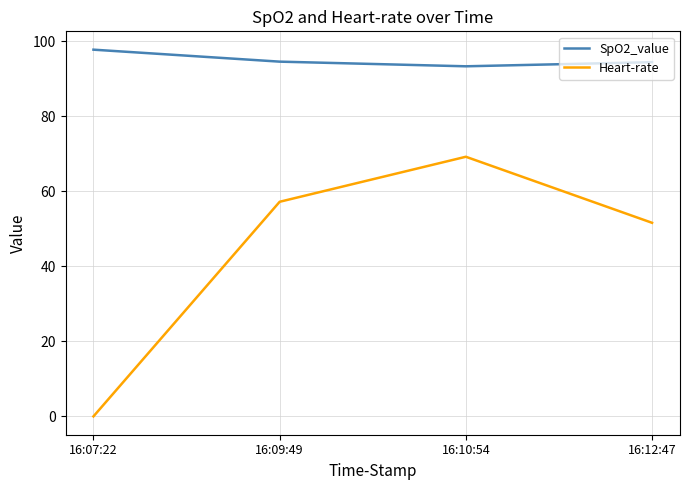

Which series has the largest range (max minus min)?

Heart-rate